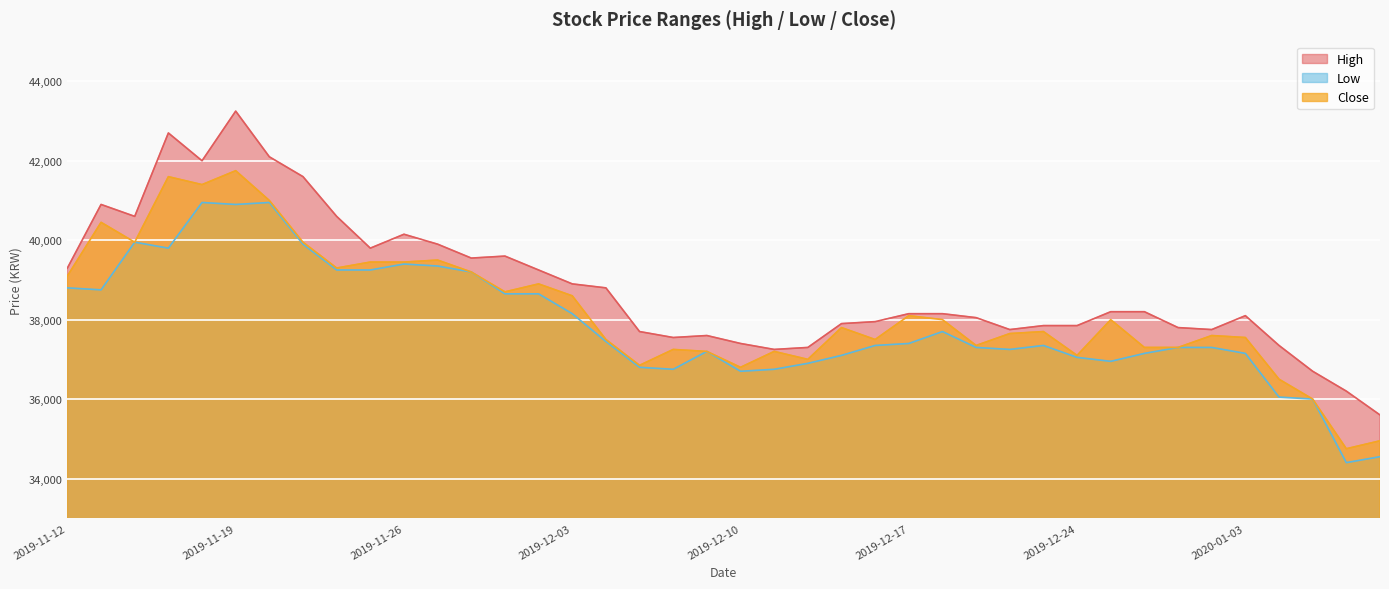

True or false: Low and High cross at least once.

False